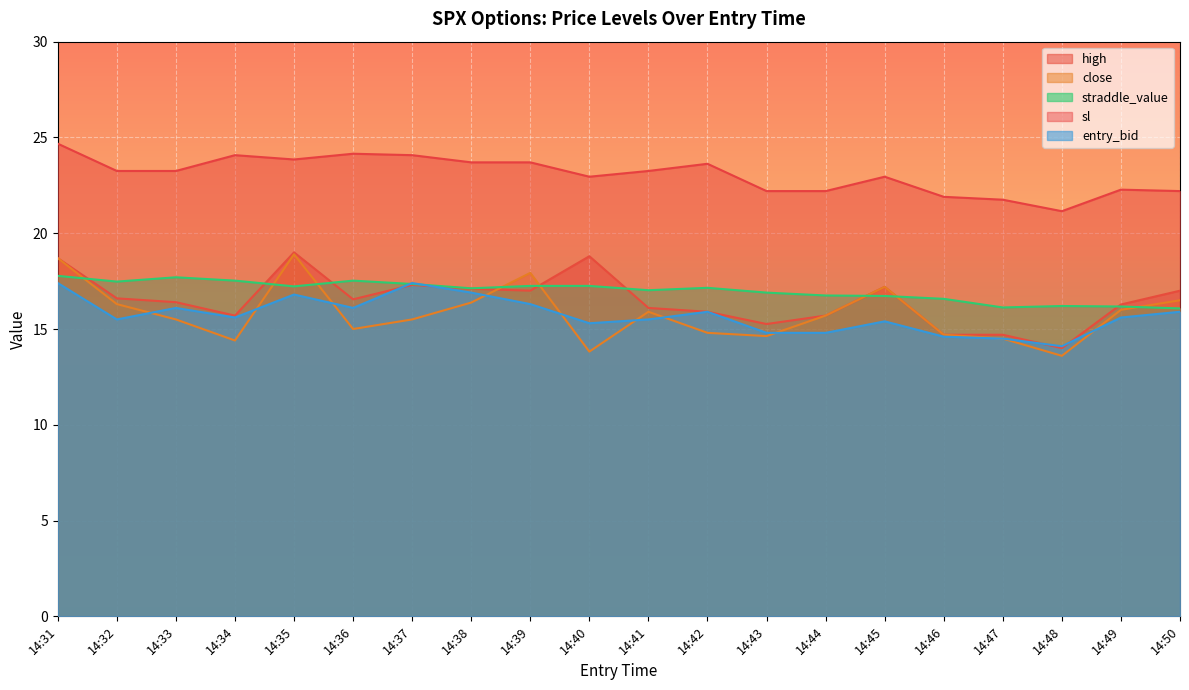

Reading right to left, transcribe all the data shown in this chart.

high: 17.0	16.3	14.0	14.7	14.7	17.2	15.7	15.3	15.9	16.1	18.8	17.0	17.1	17.3	16.6	19.0	15.7	16.4	16.6	18.7
close: 16.5	16.0	13.6	14.5	14.7	17.2	15.7	14.6	14.8	15.9	13.8	17.9	16.4	15.5	15.0	18.9	14.4	15.5	16.3	18.7
straddle_value: 16.1	16.2	16.2	16.1	16.6	16.7	16.8	16.9	17.1	17.0	17.2	17.2	17.1	17.4	17.5	17.2	17.5	17.7	17.5	17.8
sl: 22.2	22.3	21.1	21.8	21.9	22.9	22.2	22.2	23.6	23.2	22.9	23.7	23.7	24.1	24.1	23.9	24.1	23.2	23.2	24.7
entry_bid: 15.9	15.6	14.1	14.5	14.6	15.4	14.8	14.8	15.9	15.5	15.3	16.3	16.9	17.4	16.1	16.8	15.6	16.1	15.5	17.4